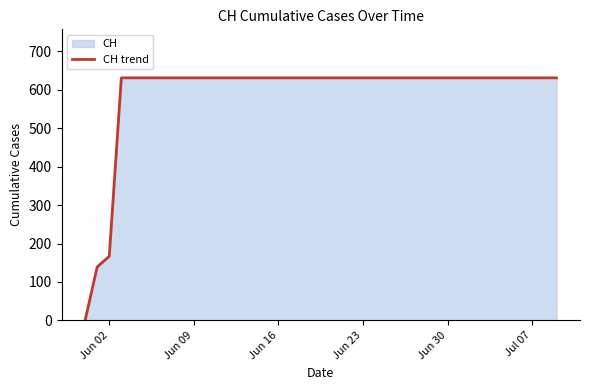

What is the greatest value displayed?

631